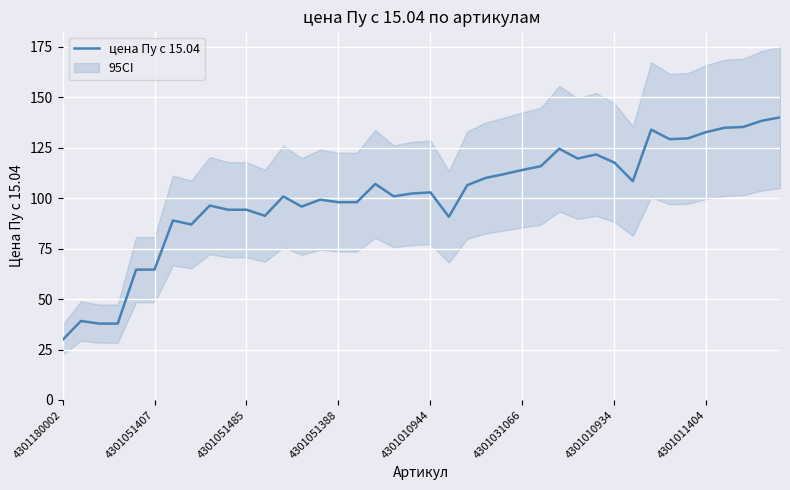

How many data points does each series have?

40